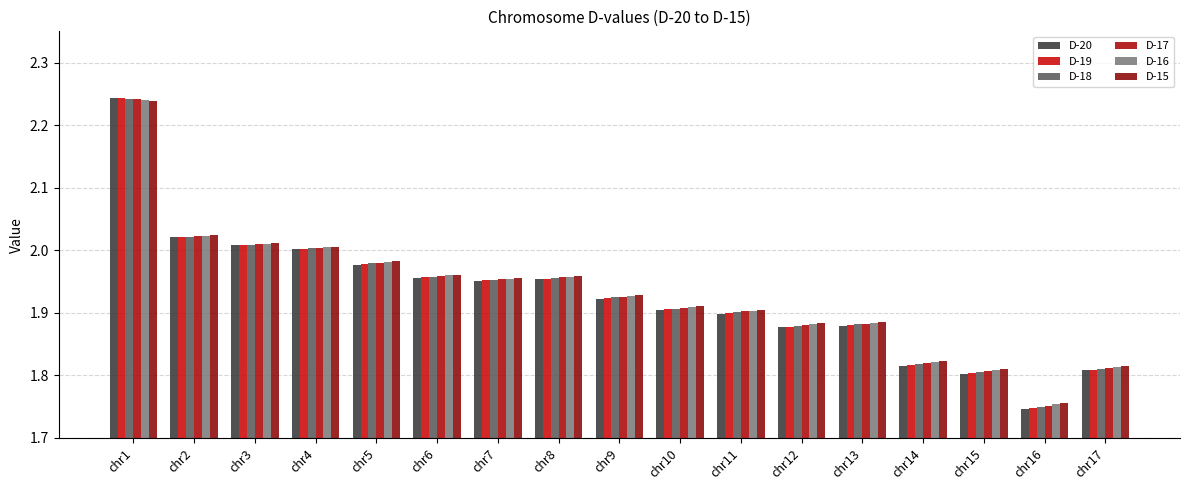

How many bars are there in each group?

6